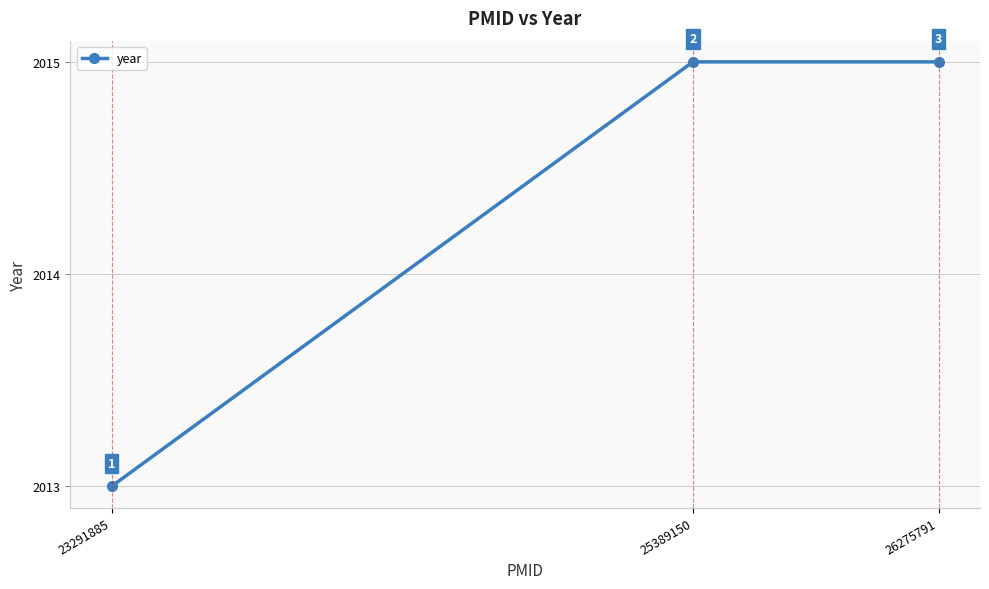

Approximately how many times larger is the value at 25389150 compared to 26275791?

1.0